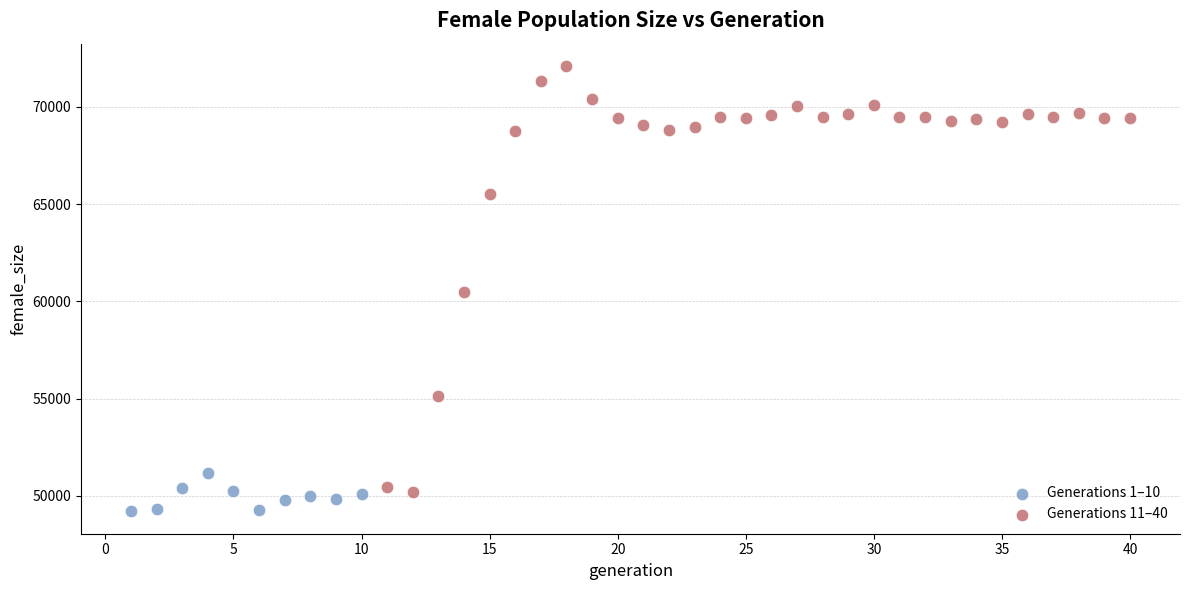

Which series contains the highest Y value?

Generations 11–40